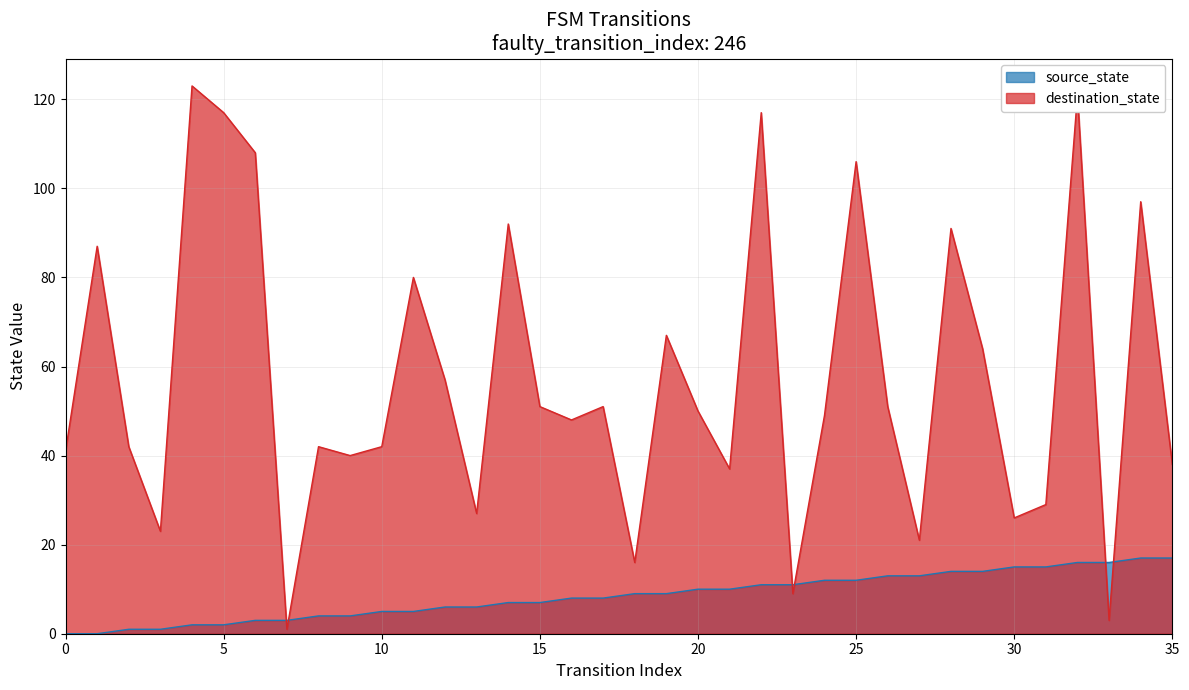

Which series changed the most between 5 and 20?

destination_state